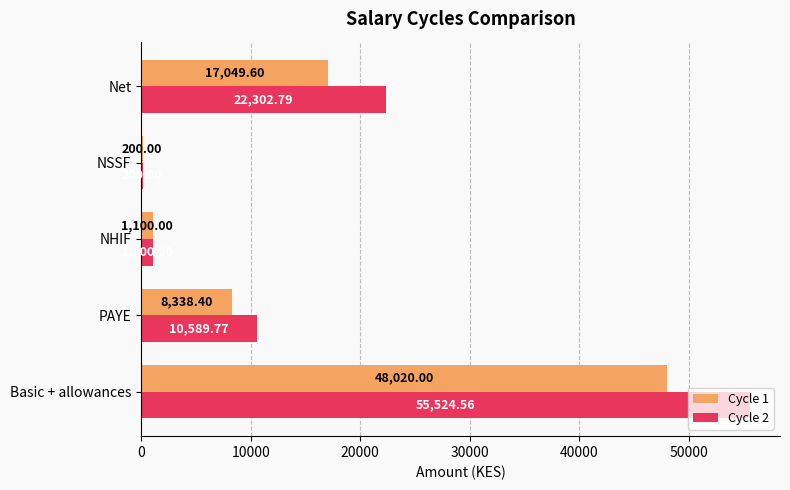

Rank the series by their maximum value, from lowest to highest.

Cycle 1, Cycle 2